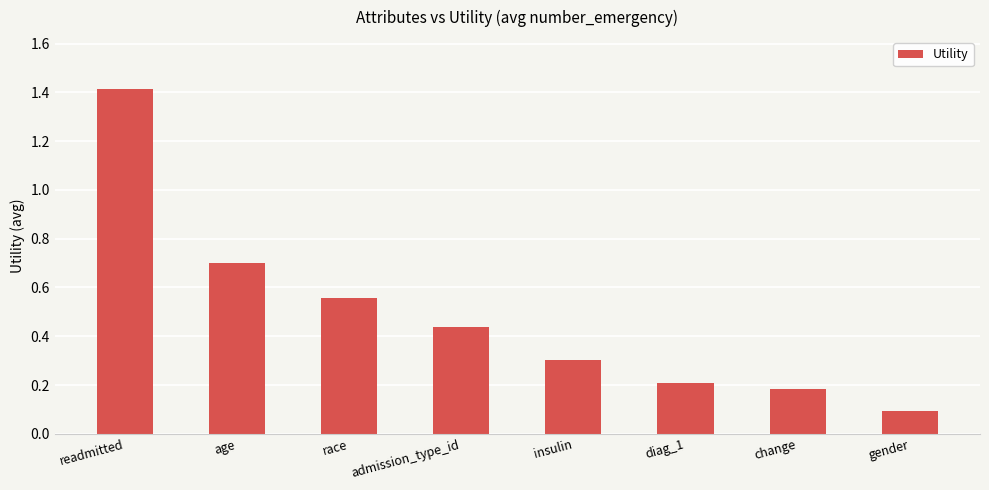

How many series are shown in this chart?

1